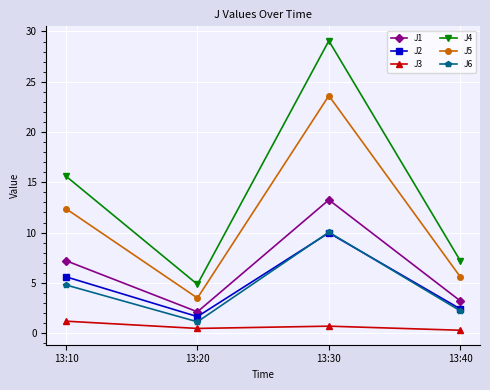

What is the sum of all J5 values?

45.1